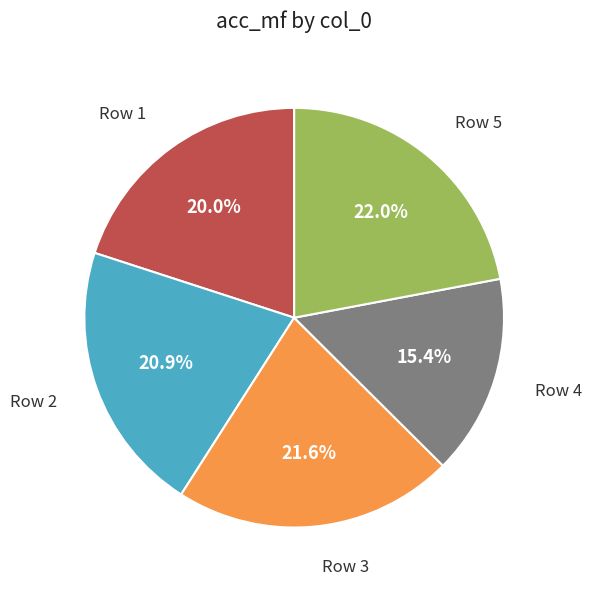

Is there a majority slice in this chart?

No